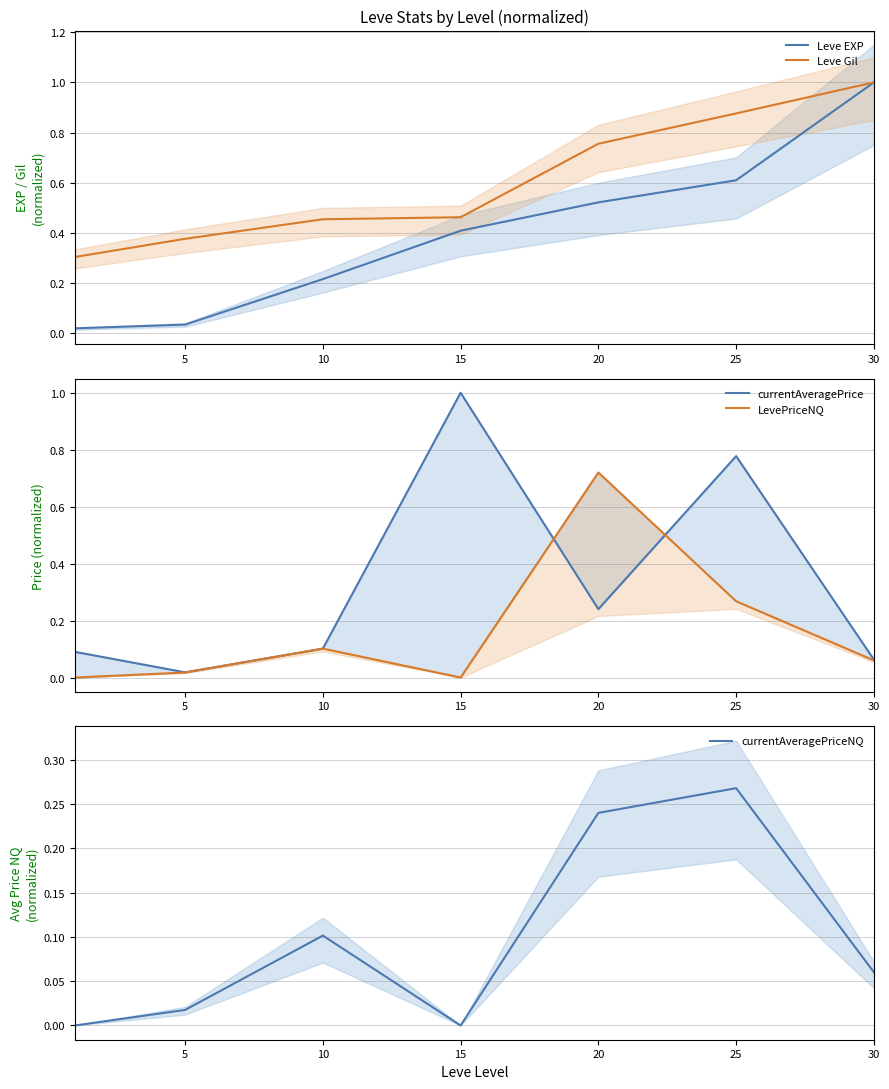

Reading left to right, extract all data points from this chart.

Leve EXP: 0.0	0.0	0.2	0.4	0.5	0.6	1.0
Leve Gil: 0.3	0.4	0.5	0.5	0.8	0.9	1.0
currentAveragePrice: 0.1	0.0	0.1	1.0	0.2	0.8	0.1
LevePriceNQ: 0.0	0.0	0.1	0.0	0.7	0.3	0.1
currentAveragePriceNQ: 0.0	0.0	0.1	0.0	0.2	0.3	0.1